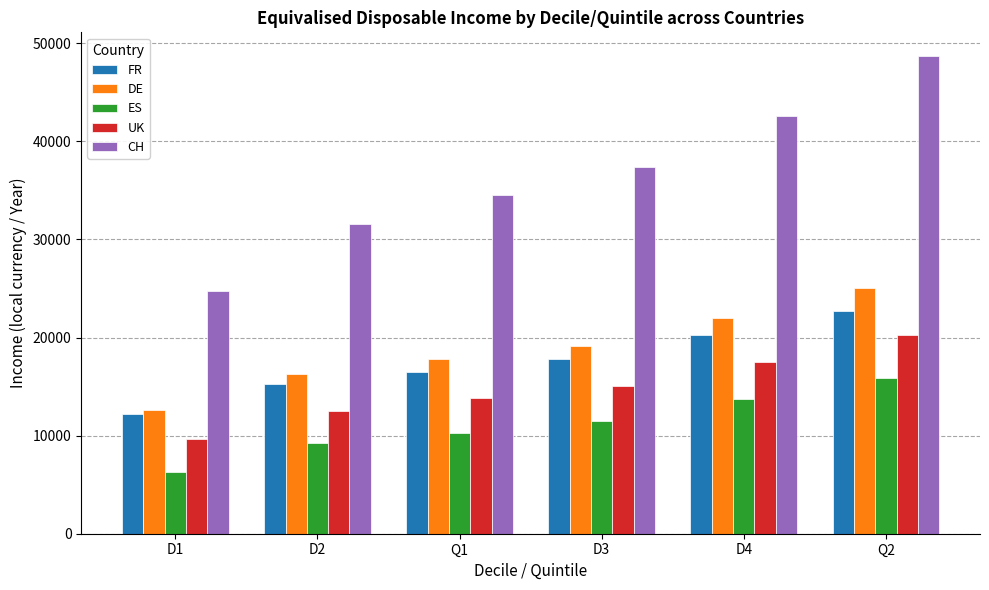

Which series changed the most between D3 and Q2?

CH